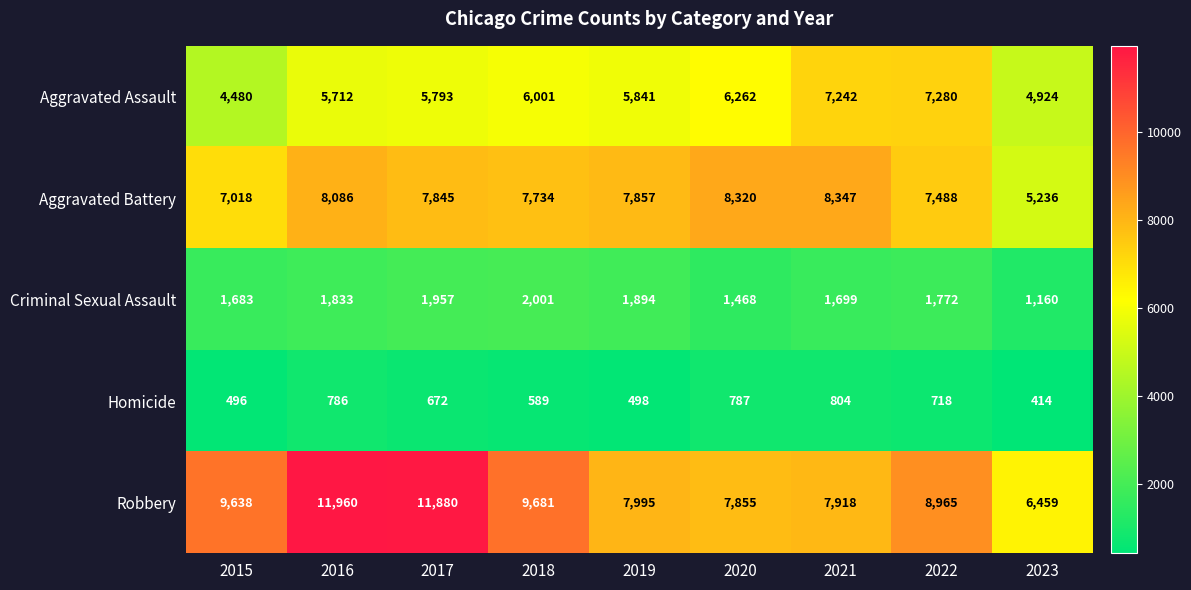

True or false: Homicide has a value of 414 at 2023.

True